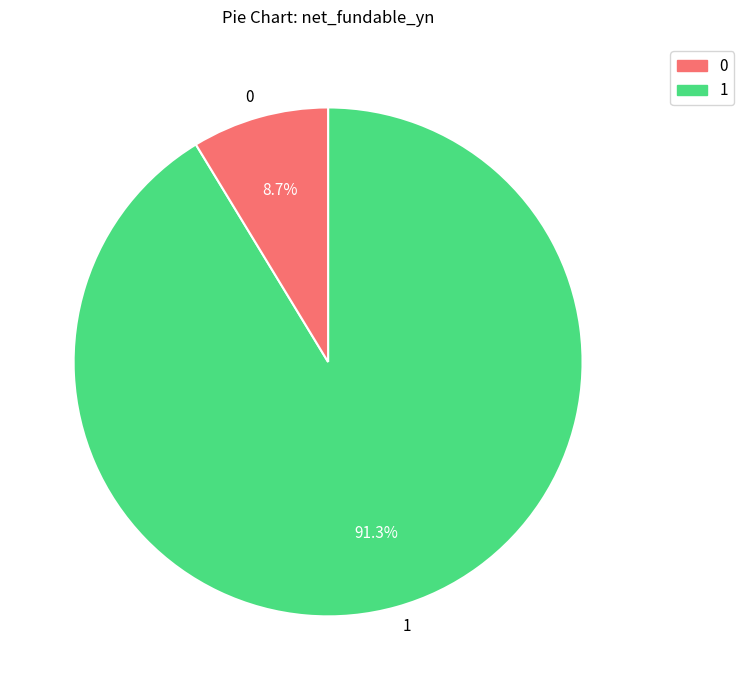

To the nearest percent, what percentage of the pie is 0?

9%